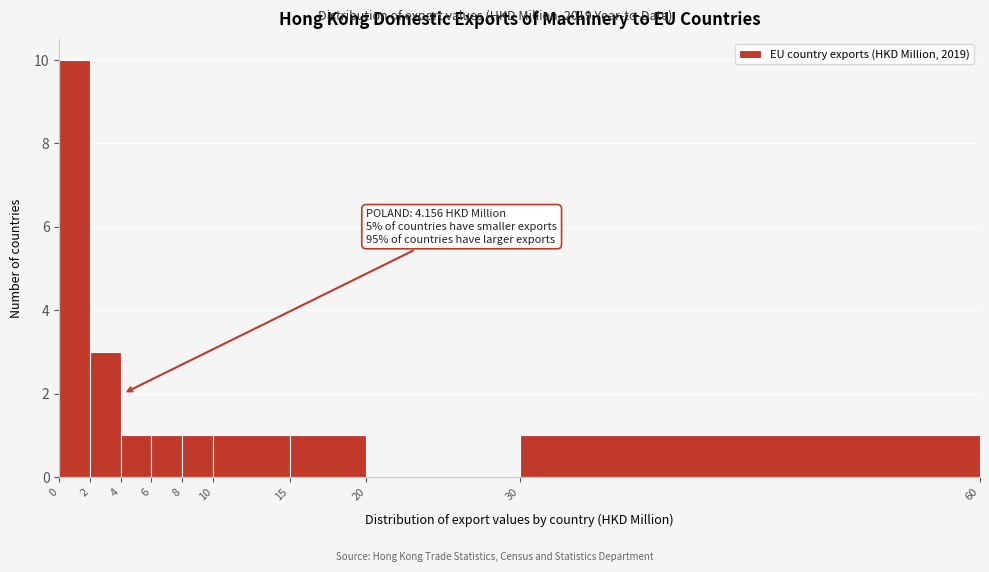

Which range on the x-axis has the tallest bar?

0 to 2